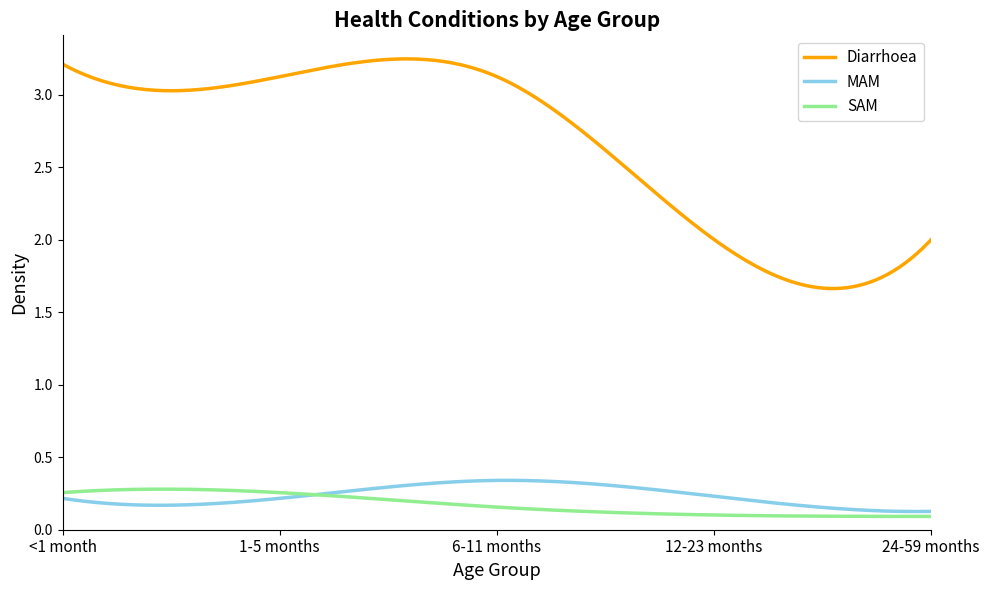

What is the average value of the Diarrhoea series?

2.7